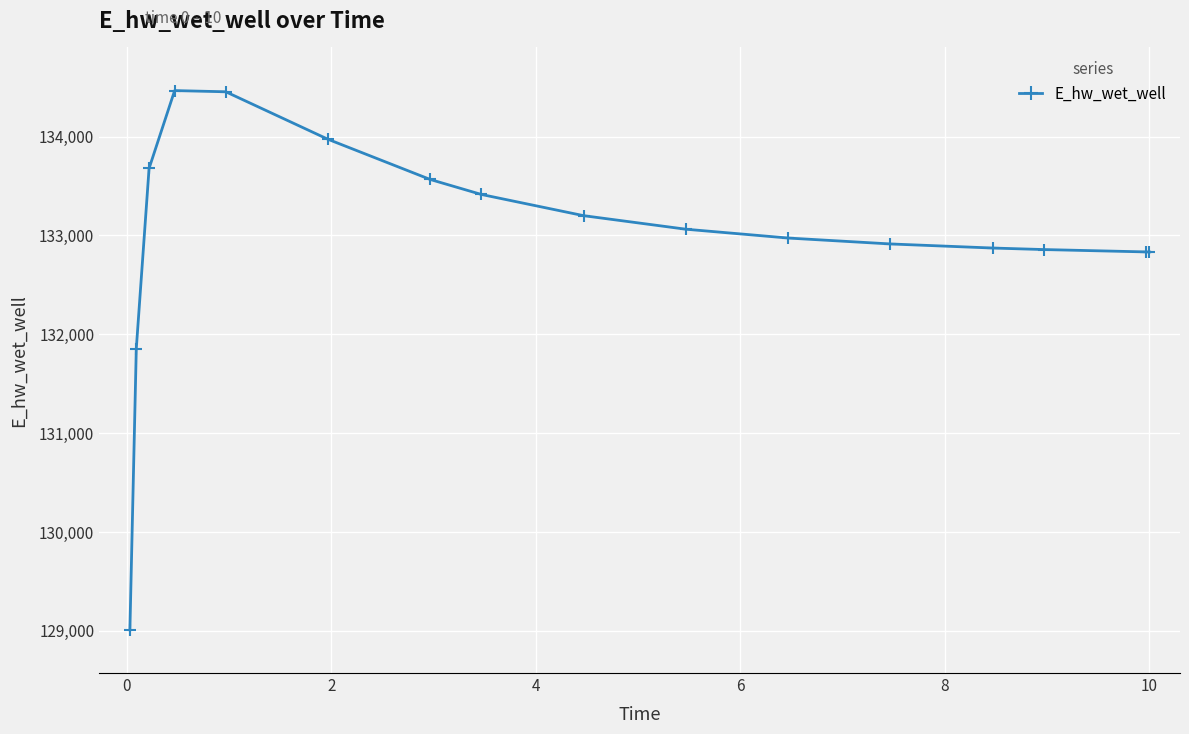

How many lines are shown in the chart?

1